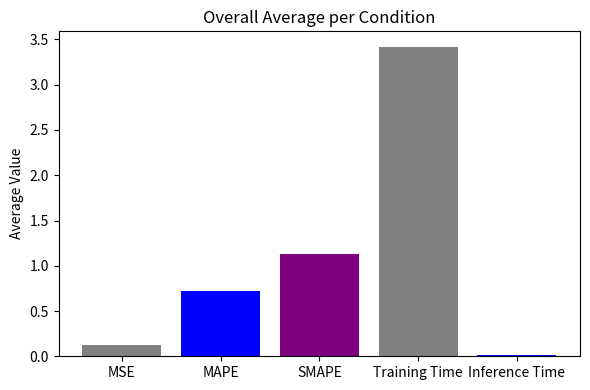

What is the difference between the maximum and minimum values?

3.4